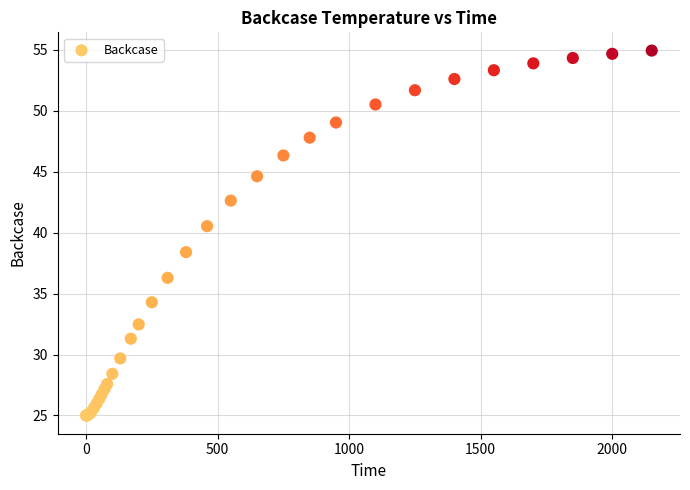

What Y value in the scatter plot is closest to 39?

38.4